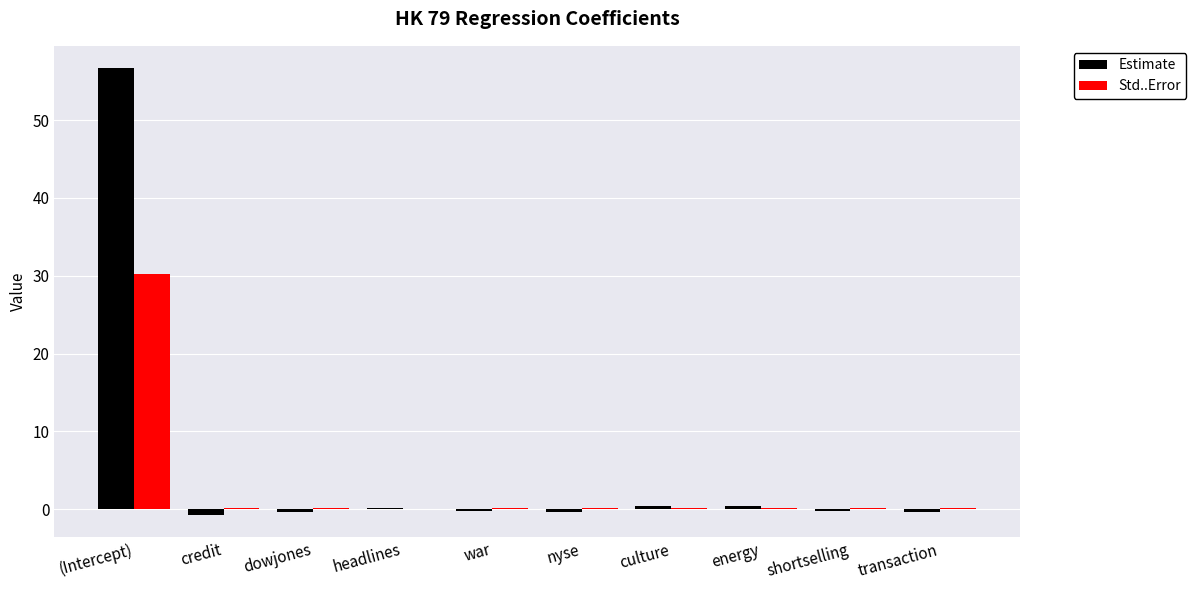

At which category is the sum across all series the highest?

(Intercept)